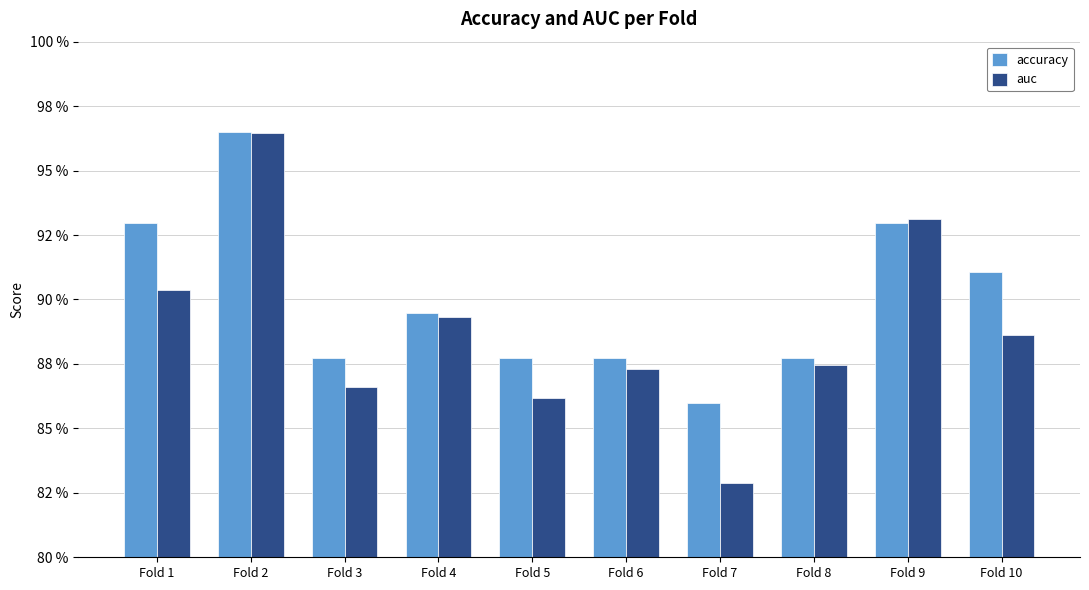

Does the chart contain any negative values?

No